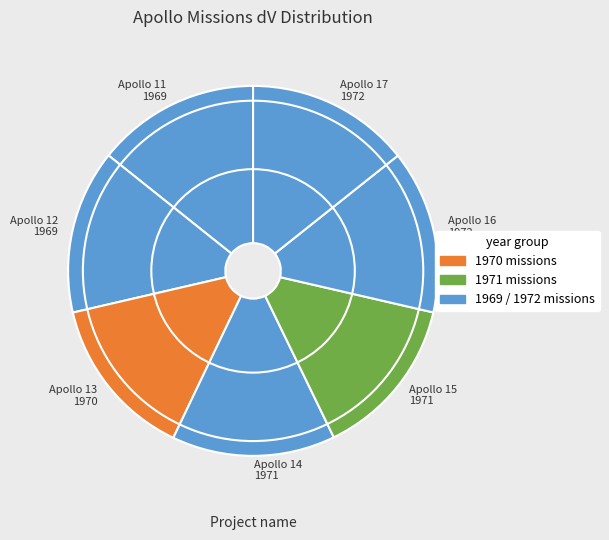

Approximately how many times larger is the value at Apollo 12 1969 compared to Apollo 16 1972?

1.0